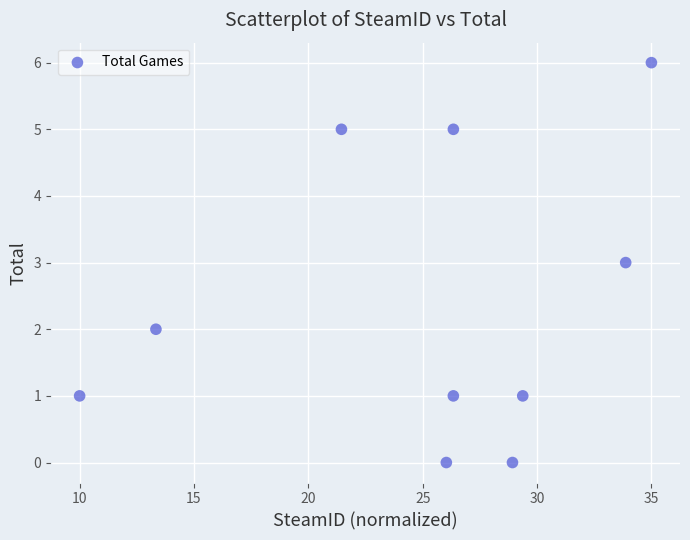

What is the range of Y values (max minus min)?

6